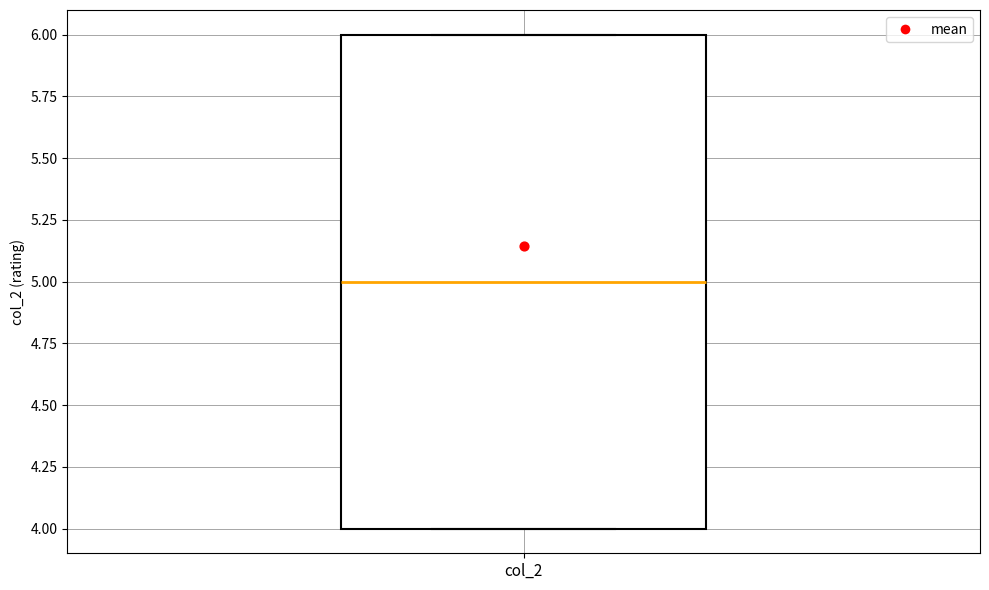

Where is the upper edge of the box for col_2 on the y-axis? The values are not printed on the chart, so give them approximately, as read against the axis.

6